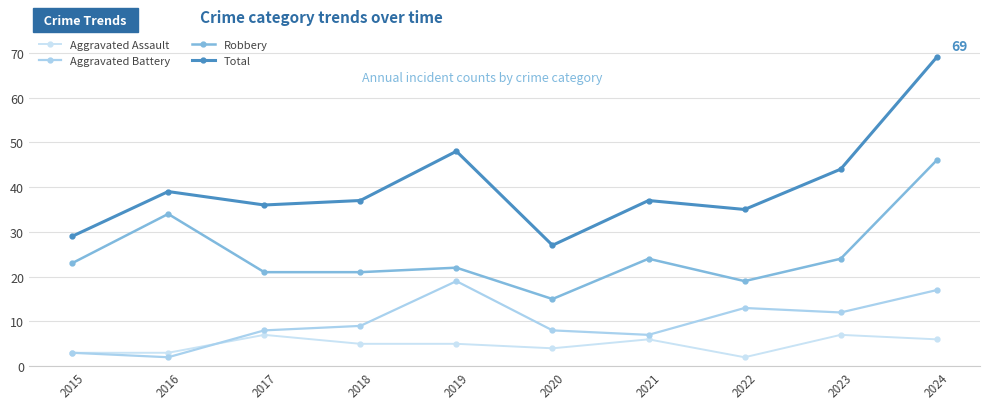

Is the value of Aggravated Assault at 2017 greater than the value of Robbery at 2018?

No